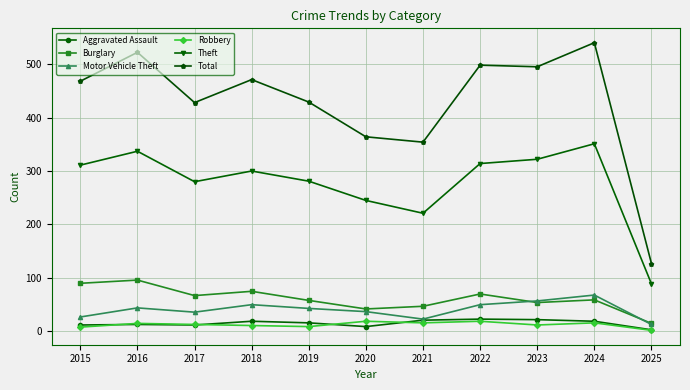

What is the difference between the second highest and second lowest values in the Theft series?

116